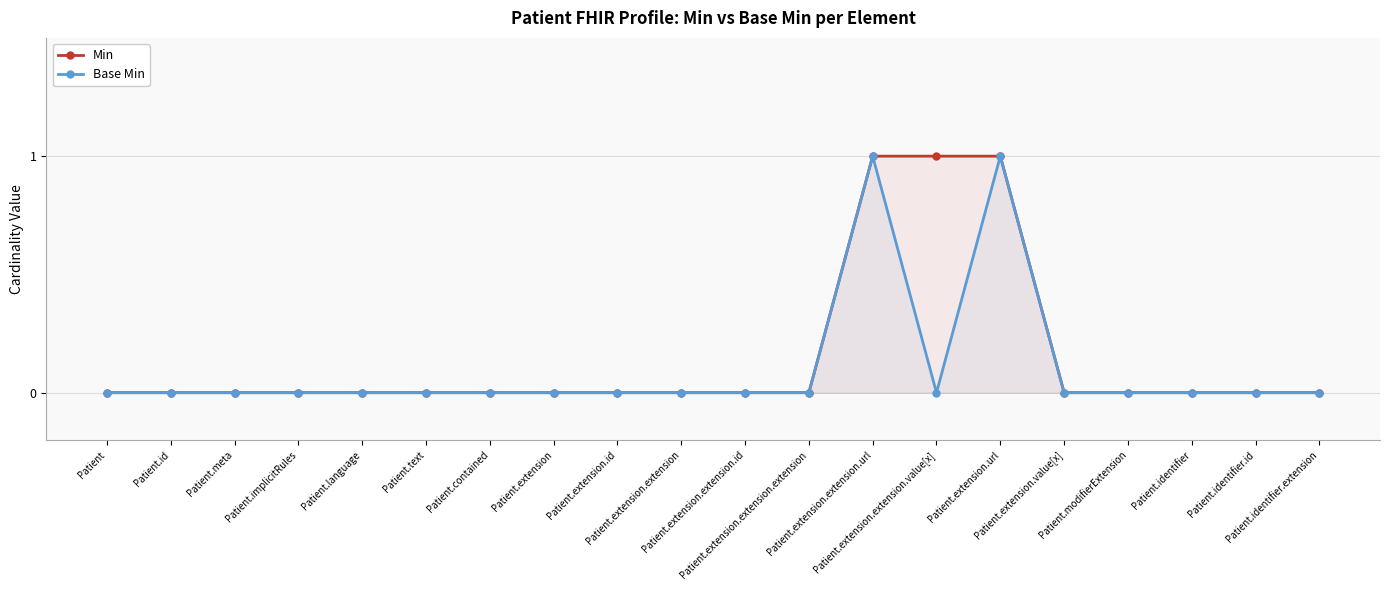

Reading right to left, what are all the values shown in this chart?

Min: Patient.identifier.extension=0	Patient.identifier.id=0	Patient.identifier=0	Patient.modifierExtension=0	Patient.extension.value[x]=0	Patient.extension.url=1	Patient.extension.extension.value[x]=1	Patient.extension.extension.url=1	Patient.extension.extension.extension=0	Patient.extension.extension.id=0	Patient.extension.extension=0	Patient.extension.id=0	Patient.extension=0	Patient.contained=0	Patient.text=0	Patient.language=0	Patient.implicitRules=0	Patient.meta=0	Patient.id=0	Patient=0
Base Min: Patient.identifier.extension=0	Patient.identifier.id=0	Patient.identifier=0	Patient.modifierExtension=0	Patient.extension.value[x]=0	Patient.extension.url=1	Patient.extension.extension.value[x]=0	Patient.extension.extension.url=1	Patient.extension.extension.extension=0	Patient.extension.extension.id=0	Patient.extension.extension=0	Patient.extension.id=0	Patient.extension=0	Patient.contained=0	Patient.text=0	Patient.language=0	Patient.implicitRules=0	Patient.meta=0	Patient.id=0	Patient=0